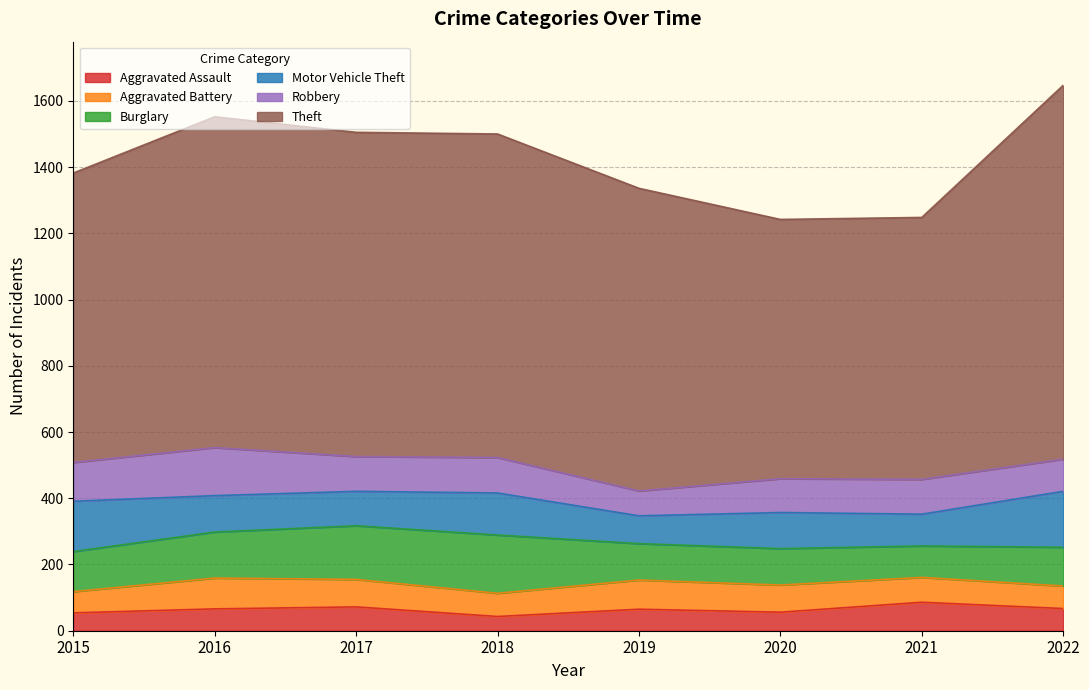

True or false: Aggravated Battery has a value of 91 at 2022.

False